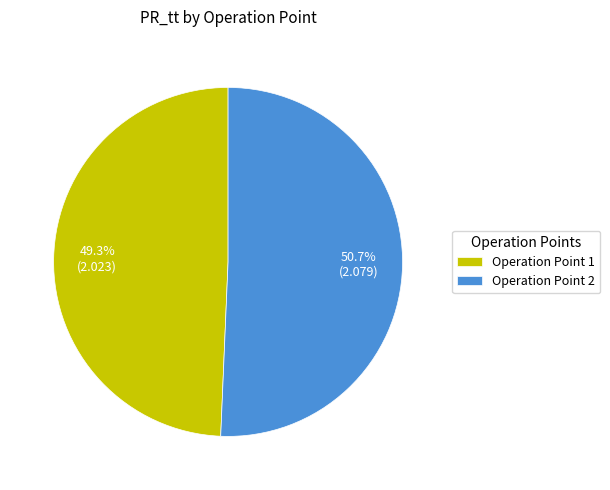

Which slice is the largest?

Operation Point 2